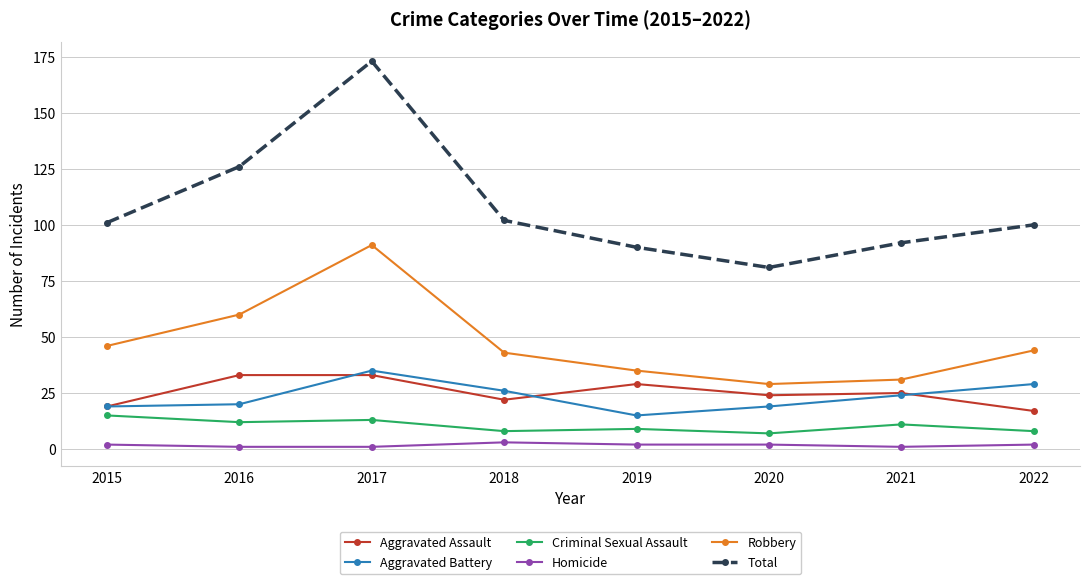

Where is the first local maximum for Robbery?

2017